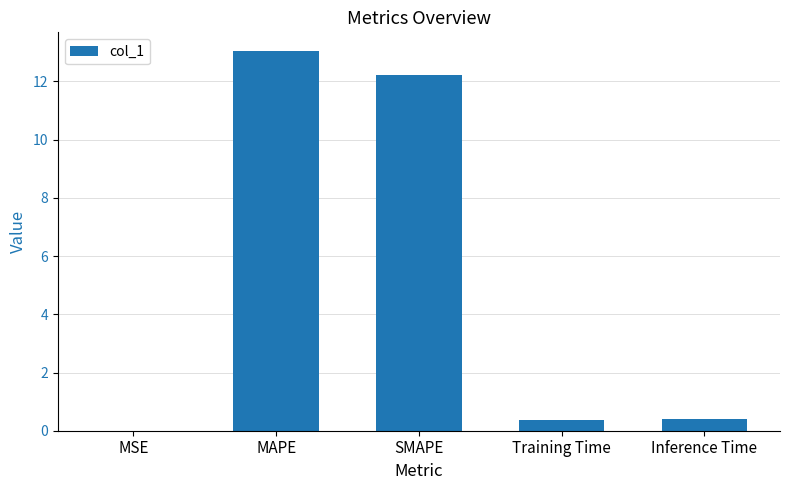

What is the change in value from MAPE to Inference Time?

-12.6